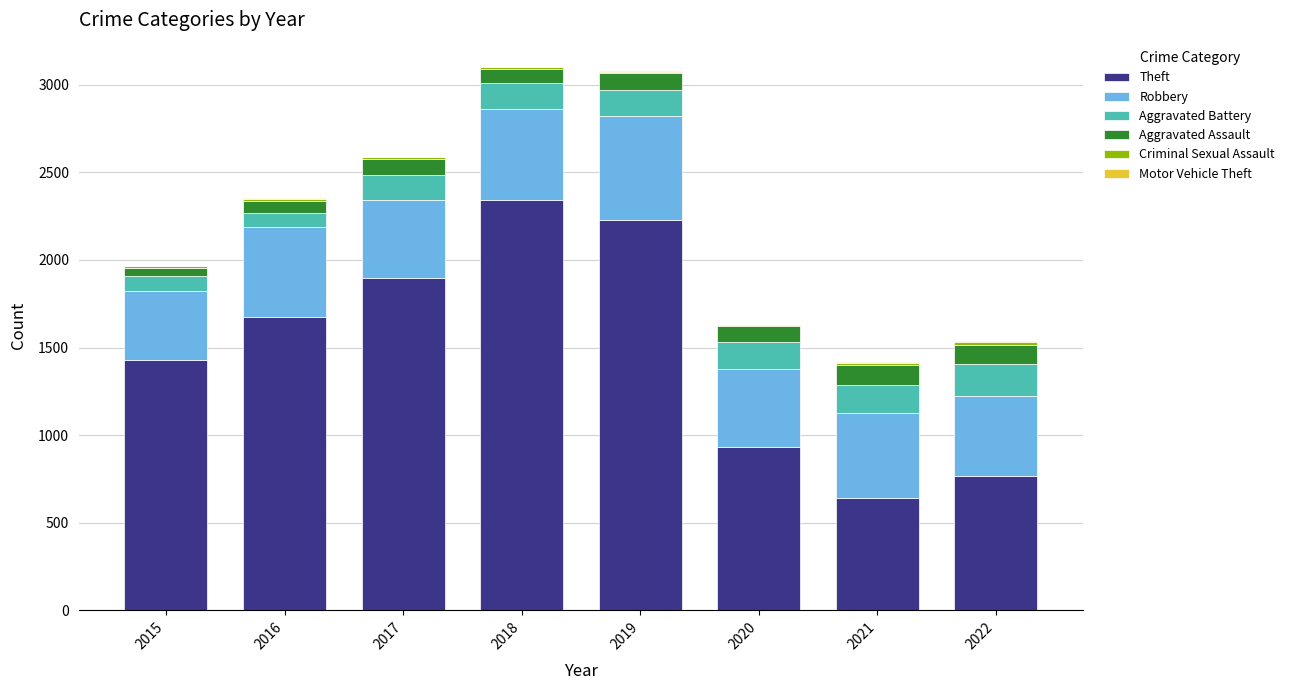

Are the bars grouped side by side (vs. stacked)?

No